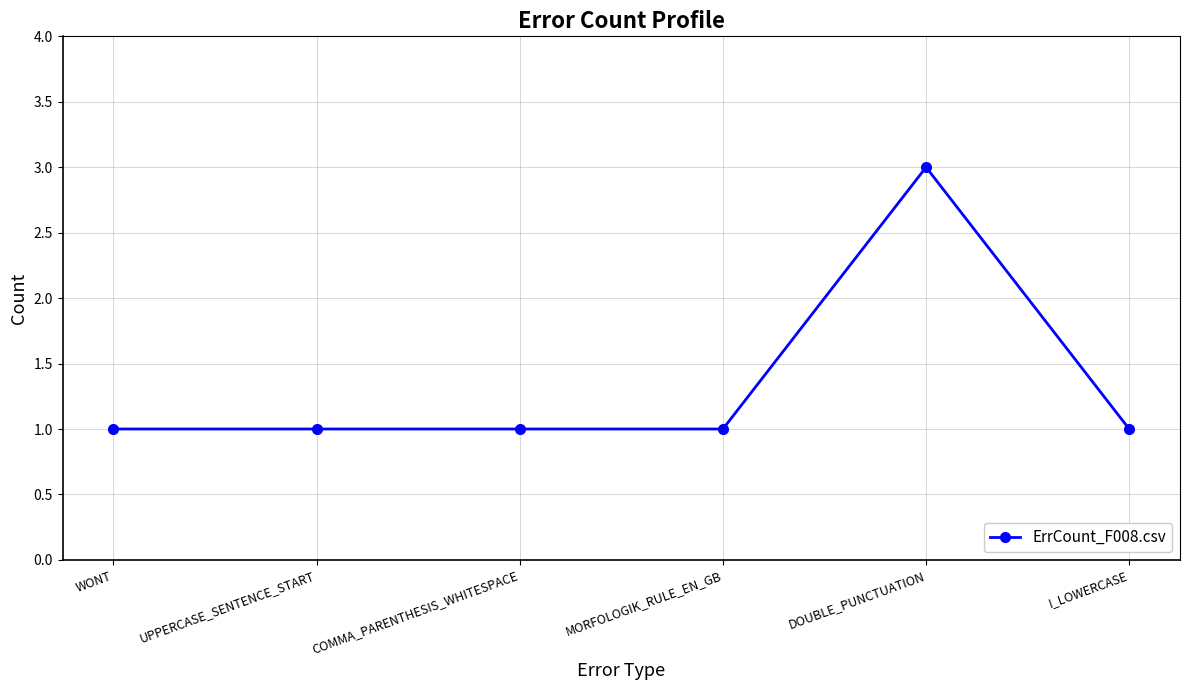

What is the sum of all values?

8